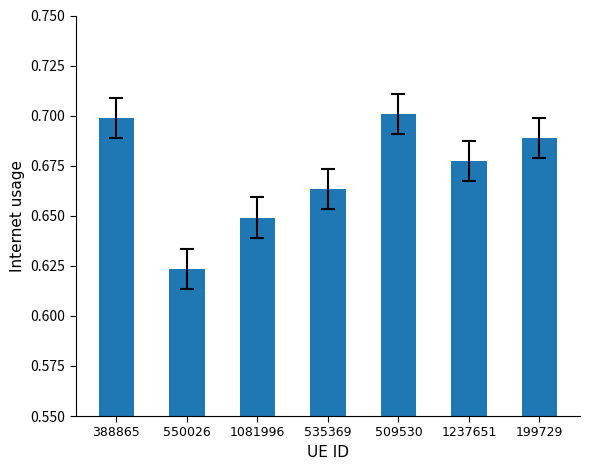

Which category has the lowest value across all series?

550026